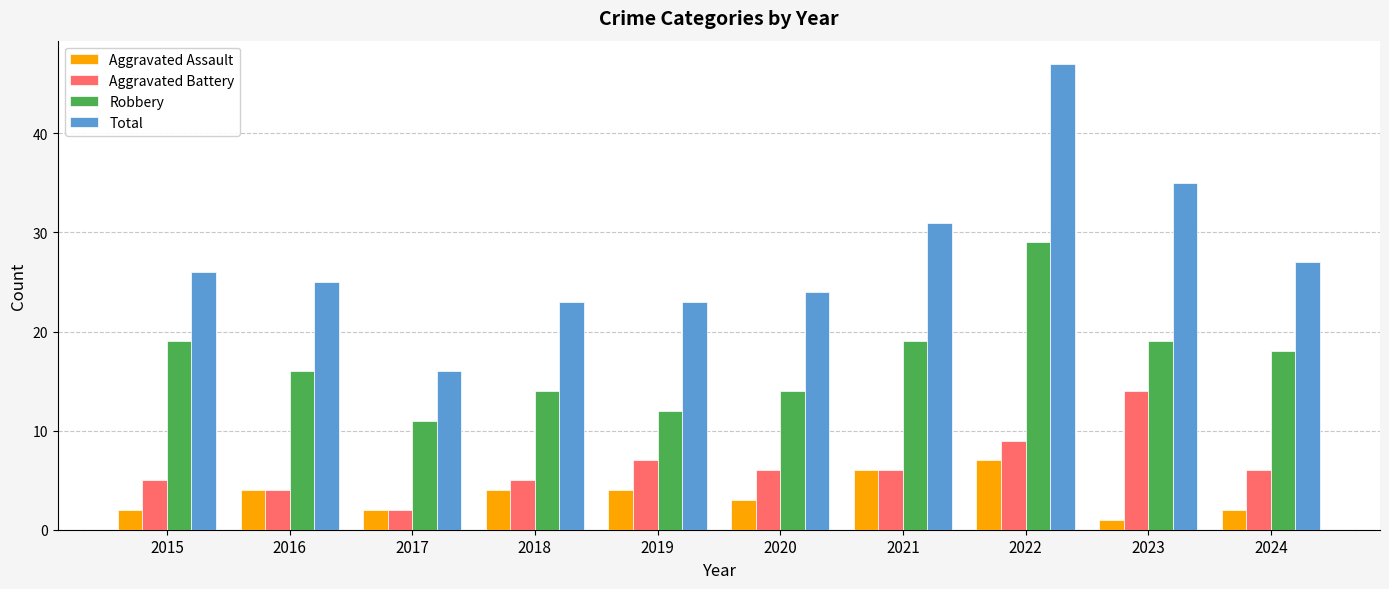

What is the maximum value shown in the chart?

47